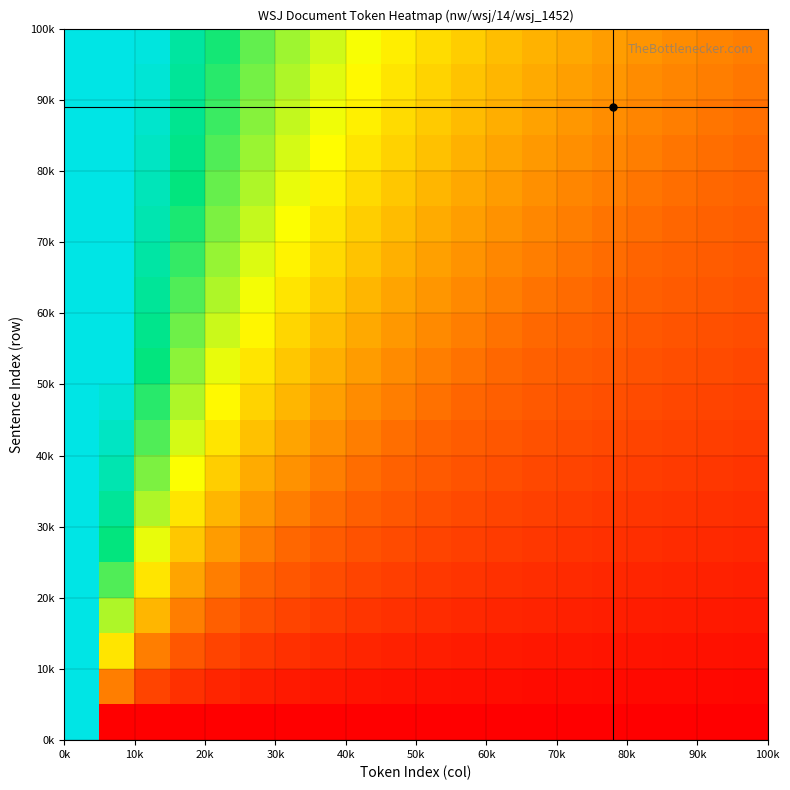

At how many categories does at least one series exceed 0?

20